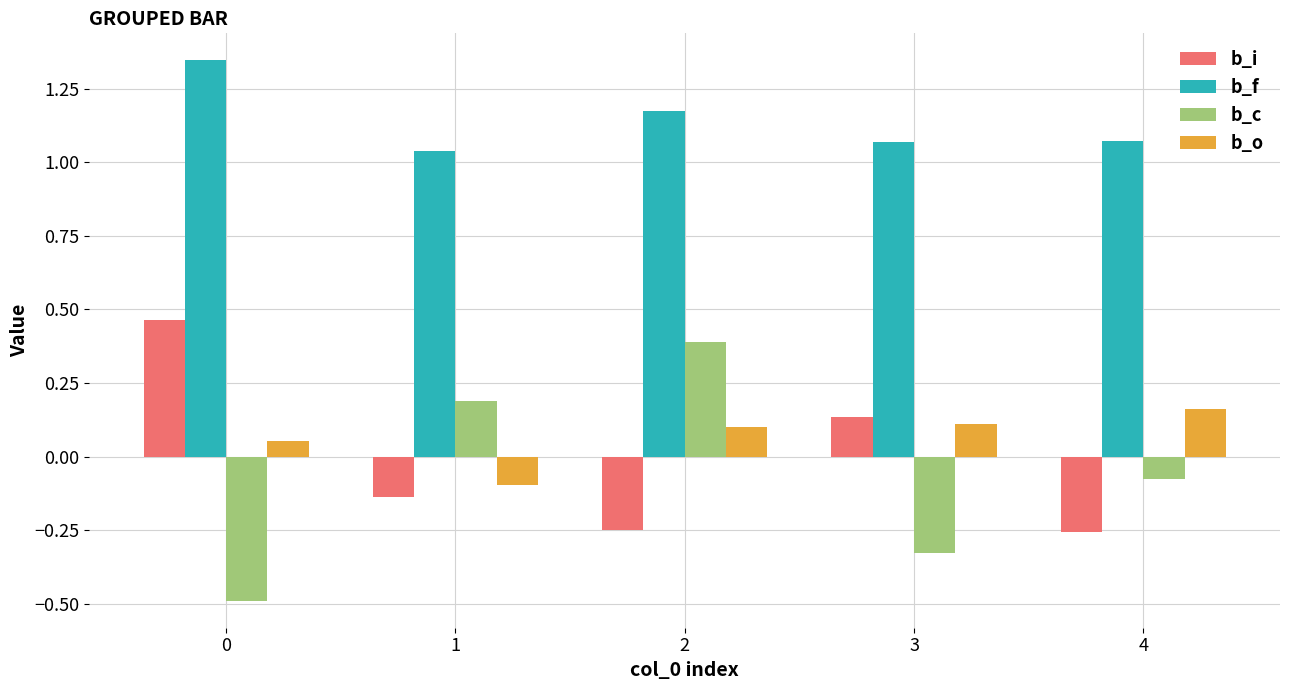

Is the value of b_c at 0 greater than the value of b_o at 3?

No